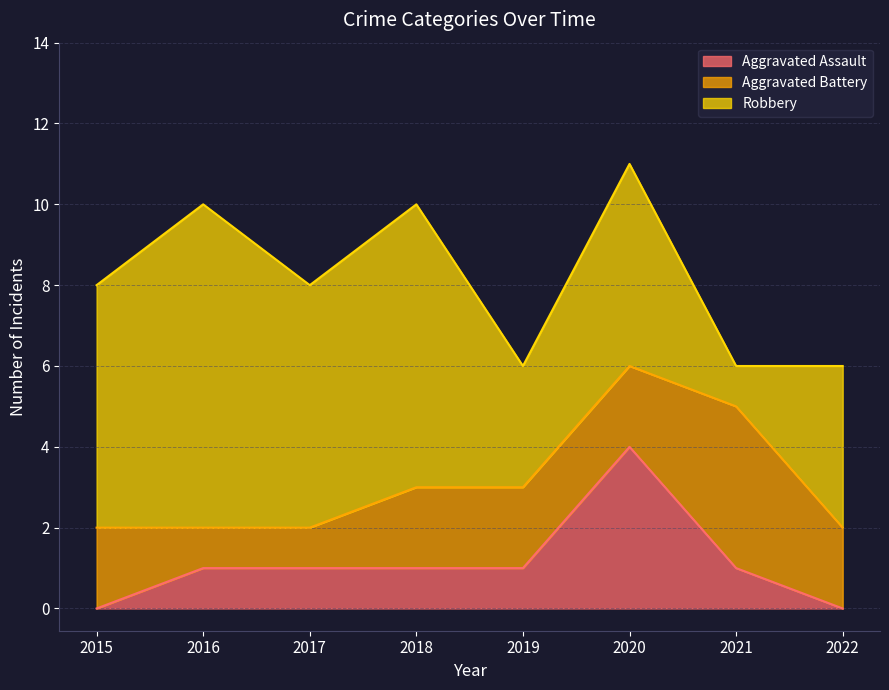

At which category does Robbery reach its first local valley?

2017